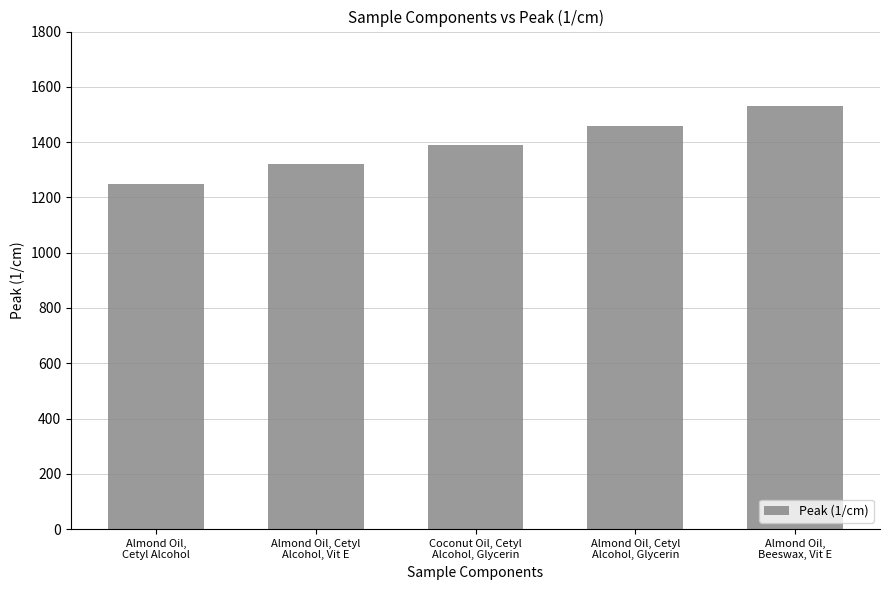

How many bars are there in total?

5